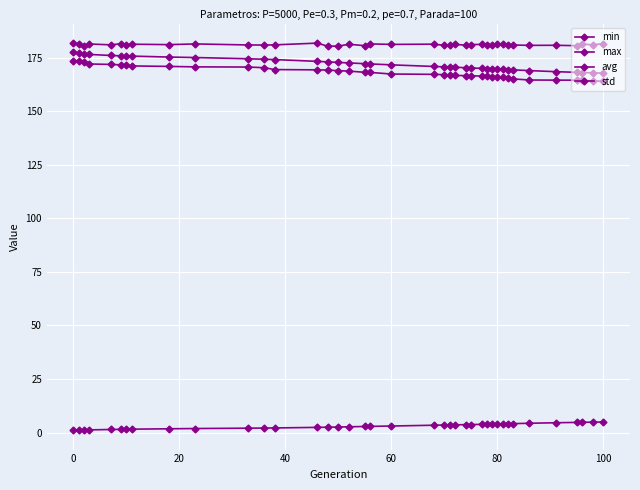

Does the chart have visible grid lines?

Yes